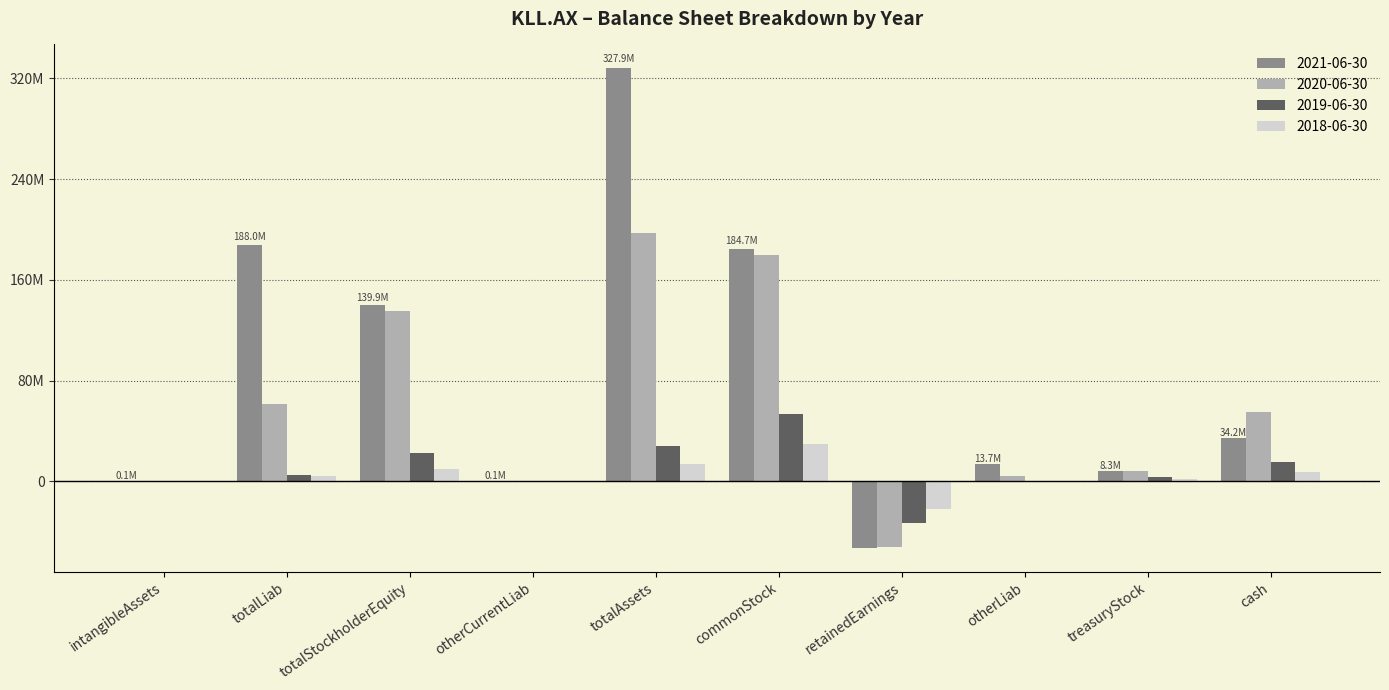

What are all the series names shown in the legend?

2021-06-30, 2020-06-30, 2019-06-30, 2018-06-30